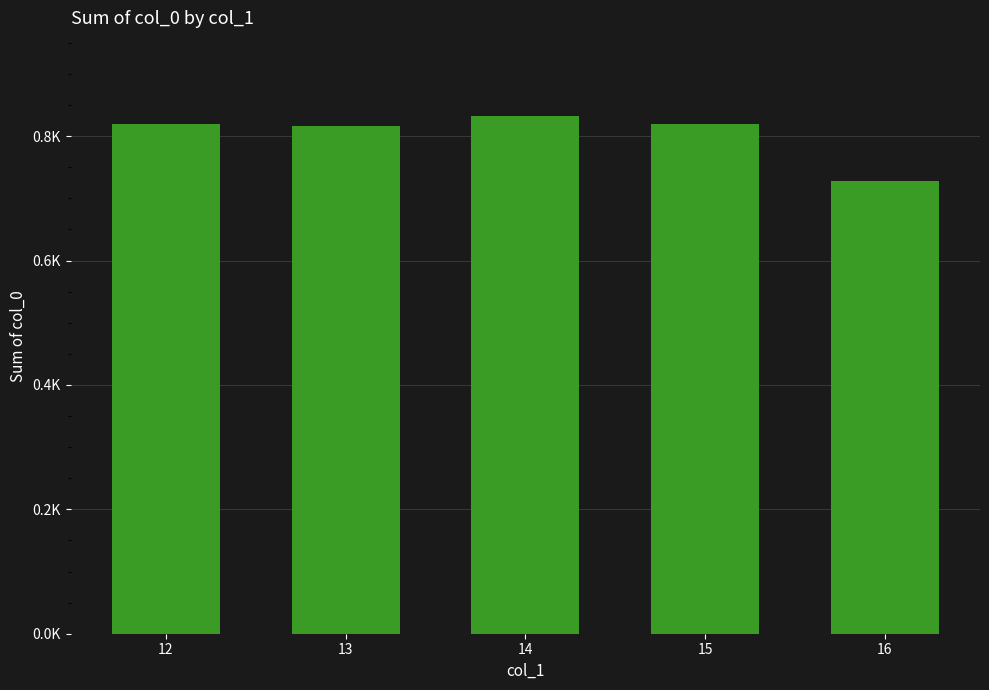

Is it true that the value at 13 is 817?

True